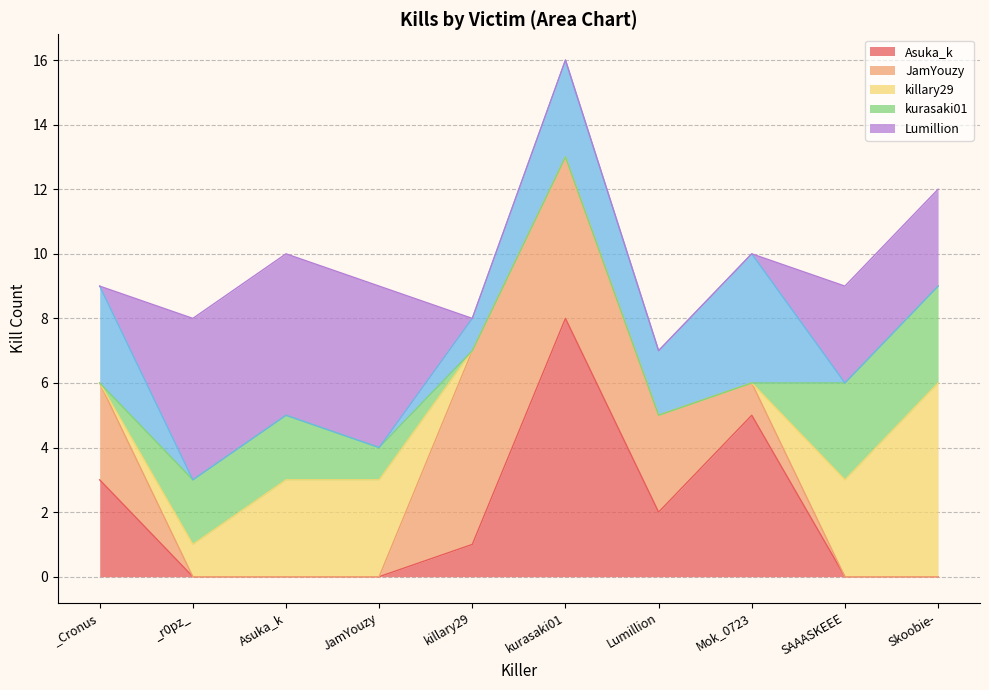

How many intersections are there between Asuka_k and killary29?

3